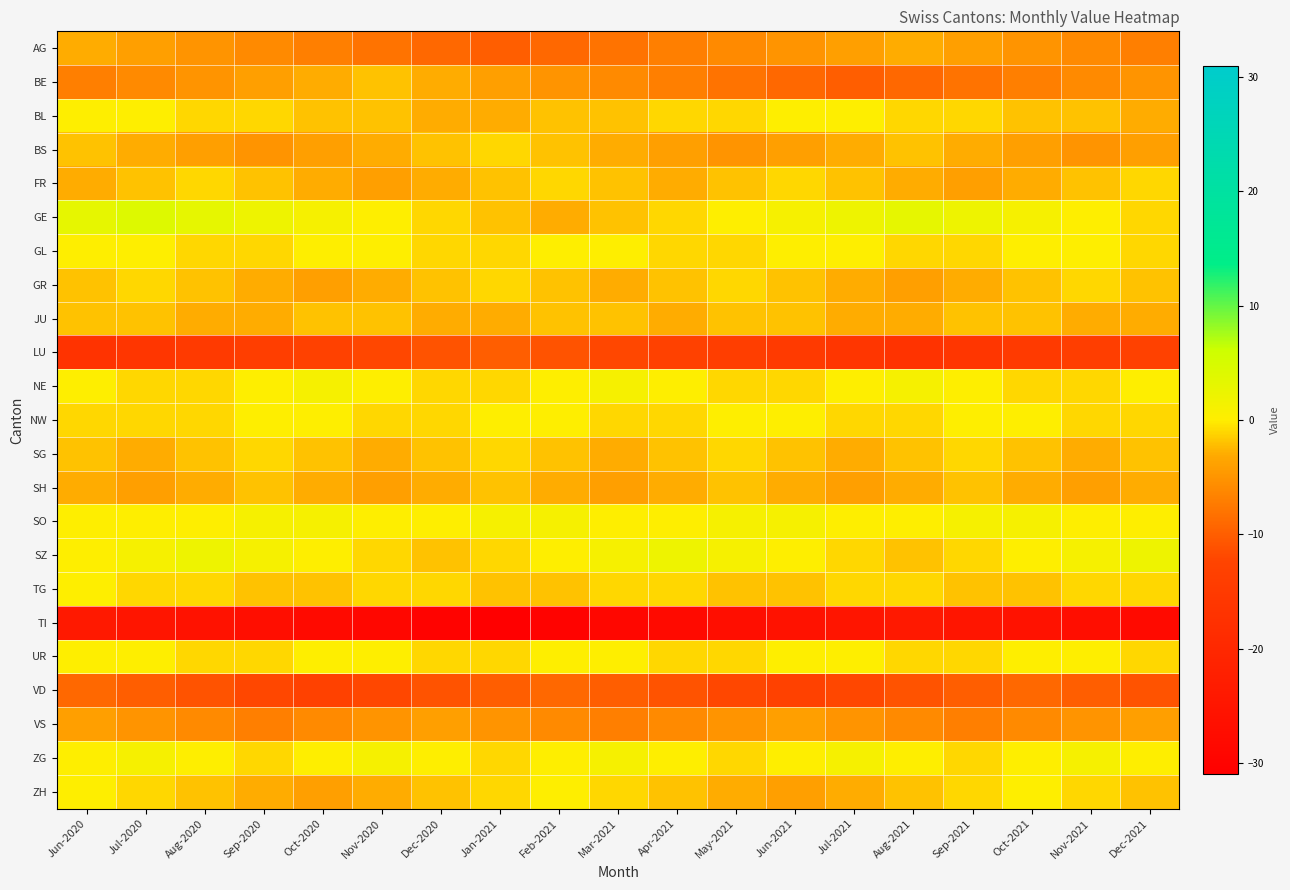

Reading left to right, list all the values displayed in this chart.

AG: Jun-2020=-3	Jul-2020=-4	Aug-2020=-5	Sep-2020=-6	Oct-2020=-7	Nov-2020=-8	Dec-2020=-9	Jan-2021=-10	Feb-2021=-9	Mar-2021=-8	Apr-2021=-7	May-2021=-6	Jun-2021=-5	Jul-2021=-4	Aug-2021=-3	Sep-2021=-4	Oct-2021=-5	Nov-2021=-6	Dec-2021=-7
BE: Jun-2020=-7	Jul-2020=-6	Aug-2020=-5	Sep-2020=-4	Oct-2020=-3	Nov-2020=-2	Dec-2020=-3	Jan-2021=-4	Feb-2021=-5	Mar-2021=-6	Apr-2021=-7	May-2021=-8	Jun-2021=-9	Jul-2021=-10	Aug-2021=-9	Sep-2021=-8	Oct-2021=-7	Nov-2021=-6	Dec-2021=-5
BL: Jun-2020=0	Jul-2020=0	Aug-2020=-1	Sep-2020=-1	Oct-2020=-2	Nov-2020=-2	Dec-2020=-3	Jan-2021=-3	Feb-2021=-2	Mar-2021=-2	Apr-2021=-1	May-2021=-1	Jun-2021=0	Jul-2021=0	Aug-2021=-1	Sep-2021=-1	Oct-2021=-2	Nov-2021=-2	Dec-2021=-3
BS: Jun-2020=-2	Jul-2020=-3	Aug-2020=-4	Sep-2020=-5	Oct-2020=-4	Nov-2020=-3	Dec-2020=-2	Jan-2021=-1	Feb-2021=-2	Mar-2021=-3	Apr-2021=-4	May-2021=-5	Jun-2021=-4	Jul-2021=-3	Aug-2021=-2	Sep-2021=-3	Oct-2021=-4	Nov-2021=-5	Dec-2021=-4
FR: Jun-2020=-3	Jul-2020=-2	Aug-2020=-1	Sep-2020=-2	Oct-2020=-3	Nov-2020=-4	Dec-2020=-3	Jan-2021=-2	Feb-2021=-1	Mar-2021=-2	Apr-2021=-3	May-2021=-2	Jun-2021=-1	Jul-2021=-2	Aug-2021=-3	Sep-2021=-4	Oct-2021=-3	Nov-2021=-2	Dec-2021=-1
GE: Jun-2020=3	Jul-2020=4	Aug-2020=3	Sep-2020=2	Oct-2020=1	Nov-2020=0	Dec-2020=-1	Jan-2021=-2	Feb-2021=-3	Mar-2021=-2	Apr-2021=-1	May-2021=0	Jun-2021=1	Jul-2021=2	Aug-2021=3	Sep-2021=2	Oct-2021=1	Nov-2021=0	Dec-2021=-1
GL: Jun-2020=0	Jul-2020=0	Aug-2020=-1	Sep-2020=-1	Oct-2020=0	Nov-2020=0	Dec-2020=-1	Jan-2021=-1	Feb-2021=0	Mar-2021=0	Apr-2021=-1	May-2021=-1	Jun-2021=0	Jul-2021=0	Aug-2021=-1	Sep-2021=-1	Oct-2021=0	Nov-2021=0	Dec-2021=-1
GR: Jun-2020=-2	Jul-2020=-1	Aug-2020=-2	Sep-2020=-3	Oct-2020=-4	Nov-2020=-3	Dec-2020=-2	Jan-2021=-1	Feb-2021=-2	Mar-2021=-3	Apr-2021=-2	May-2021=-1	Jun-2021=-2	Jul-2021=-3	Aug-2021=-4	Sep-2021=-3	Oct-2021=-2	Nov-2021=-1	Dec-2021=-2
JU: Jun-2020=-2	Jul-2020=-2	Aug-2020=-3	Sep-2020=-3	Oct-2020=-2	Nov-2020=-2	Dec-2020=-3	Jan-2021=-3	Feb-2021=-2	Mar-2021=-2	Apr-2021=-3	May-2021=-2	Jun-2021=-2	Jul-2021=-3	Aug-2021=-3	Sep-2021=-2	Oct-2021=-2	Nov-2021=-3	Dec-2021=-3
LU: Jun-2020=-17	Jul-2020=-16	Aug-2020=-15	Sep-2020=-14	Oct-2020=-13	Nov-2020=-12	Dec-2020=-11	Jan-2021=-10	Feb-2021=-11	Mar-2021=-12	Apr-2021=-13	May-2021=-14	Jun-2021=-15	Jul-2021=-16	Aug-2021=-17	Sep-2021=-16	Oct-2021=-15	Nov-2021=-14	Dec-2021=-13
NE: Jun-2020=0	Jul-2020=-1	Aug-2020=-1	Sep-2020=0	Oct-2020=1	Nov-2020=0	Dec-2020=-1	Jan-2021=-1	Feb-2021=0	Mar-2021=1	Apr-2021=0	May-2021=-1	Jun-2021=-1	Jul-2021=0	Aug-2021=1	Sep-2021=0	Oct-2021=-1	Nov-2021=-1	Dec-2021=0
NW: Jun-2020=-1	Jul-2020=-1	Aug-2020=-1	Sep-2020=0	Oct-2020=0	Nov-2020=-1	Dec-2020=-1	Jan-2021=0	Feb-2021=0	Mar-2021=-1	Apr-2021=-1	May-2021=0	Jun-2021=0	Jul-2021=-1	Aug-2021=-1	Sep-2021=0	Oct-2021=0	Nov-2021=-1	Dec-2021=-1
SG: Jun-2020=-2	Jul-2020=-3	Aug-2020=-2	Sep-2020=-1	Oct-2020=-2	Nov-2020=-3	Dec-2020=-2	Jan-2021=-1	Feb-2021=-2	Mar-2021=-3	Apr-2021=-2	May-2021=-1	Jun-2021=-2	Jul-2021=-3	Aug-2021=-2	Sep-2021=-1	Oct-2021=-2	Nov-2021=-3	Dec-2021=-2
SH: Jun-2020=-3	Jul-2020=-4	Aug-2020=-3	Sep-2020=-2	Oct-2020=-3	Nov-2020=-4	Dec-2020=-3	Jan-2021=-2	Feb-2021=-3	Mar-2021=-4	Apr-2021=-3	May-2021=-2	Jun-2021=-3	Jul-2021=-4	Aug-2021=-3	Sep-2021=-2	Oct-2021=-3	Nov-2021=-4	Dec-2021=-3
SO: Jun-2020=0	Jul-2020=0	Aug-2020=0	Sep-2020=1	Oct-2020=1	Nov-2020=0	Dec-2020=0	Jan-2021=1	Feb-2021=1	Mar-2021=0	Apr-2021=0	May-2021=1	Jun-2021=1	Jul-2021=0	Aug-2021=0	Sep-2021=1	Oct-2021=1	Nov-2021=0	Dec-2021=0
SZ: Jun-2020=0	Jul-2020=1	Aug-2020=2	Sep-2020=1	Oct-2020=0	Nov-2020=-1	Dec-2020=-2	Jan-2021=-1	Feb-2021=0	Mar-2021=1	Apr-2021=2	May-2021=1	Jun-2021=0	Jul-2021=-1	Aug-2021=-2	Sep-2021=-1	Oct-2021=0	Nov-2021=1	Dec-2021=2
TG: Jun-2020=0	Jul-2020=-1	Aug-2020=-1	Sep-2020=-2	Oct-2020=-2	Nov-2020=-1	Dec-2020=-1	Jan-2021=-2	Feb-2021=-2	Mar-2021=-1	Apr-2021=-1	May-2021=-2	Jun-2021=-2	Jul-2021=-1	Aug-2021=-1	Sep-2021=-2	Oct-2021=-2	Nov-2021=-1	Dec-2021=-1
TI: Jun-2020=-24	Jul-2020=-25	Aug-2020=-26	Sep-2020=-27	Oct-2020=-28	Nov-2020=-29	Dec-2020=-30	Jan-2021=-31	Feb-2021=-30	Mar-2021=-29	Apr-2021=-28	May-2021=-27	Jun-2021=-26	Jul-2021=-25	Aug-2021=-24	Sep-2021=-25	Oct-2021=-26	Nov-2021=-27	Dec-2021=-28
UR: Jun-2020=0	Jul-2020=0	Aug-2020=-1	Sep-2020=-1	Oct-2020=0	Nov-2020=0	Dec-2020=-1	Jan-2021=-1	Feb-2021=0	Mar-2021=0	Apr-2021=-1	May-2021=-1	Jun-2021=0	Jul-2021=0	Aug-2021=-1	Sep-2021=-1	Oct-2021=0	Nov-2021=0	Dec-2021=-1
VD: Jun-2020=-9	Jul-2020=-10	Aug-2020=-11	Sep-2020=-12	Oct-2020=-13	Nov-2020=-12	Dec-2020=-11	Jan-2021=-10	Feb-2021=-9	Mar-2021=-10	Apr-2021=-11	May-2021=-12	Jun-2021=-13	Jul-2021=-12	Aug-2021=-11	Sep-2021=-10	Oct-2021=-9	Nov-2021=-10	Dec-2021=-11
VS: Jun-2020=-4	Jul-2020=-5	Aug-2020=-6	Sep-2020=-7	Oct-2020=-6	Nov-2020=-5	Dec-2020=-4	Jan-2021=-5	Feb-2021=-6	Mar-2021=-7	Apr-2021=-6	May-2021=-5	Jun-2021=-4	Jul-2021=-5	Aug-2021=-6	Sep-2021=-7	Oct-2021=-6	Nov-2021=-5	Dec-2021=-4
ZG: Jun-2020=0	Jul-2020=1	Aug-2020=0	Sep-2020=-1	Oct-2020=0	Nov-2020=1	Dec-2020=0	Jan-2021=-1	Feb-2021=0	Mar-2021=1	Apr-2021=0	May-2021=-1	Jun-2021=0	Jul-2021=1	Aug-2021=0	Sep-2021=-1	Oct-2021=0	Nov-2021=1	Dec-2021=0
ZH: Jun-2020=0	Jul-2020=-1	Aug-2020=-2	Sep-2020=-3	Oct-2020=-4	Nov-2020=-3	Dec-2020=-2	Jan-2021=-1	Feb-2021=0	Mar-2021=-1	Apr-2021=-2	May-2021=-3	Jun-2021=-4	Jul-2021=-3	Aug-2021=-2	Sep-2021=-1	Oct-2021=0	Nov-2021=-1	Dec-2021=-2